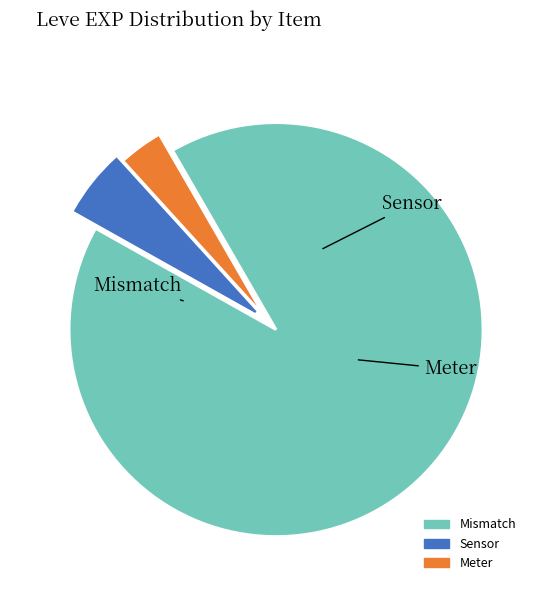

Is there any slice that represents more than half of the pie?

Yes